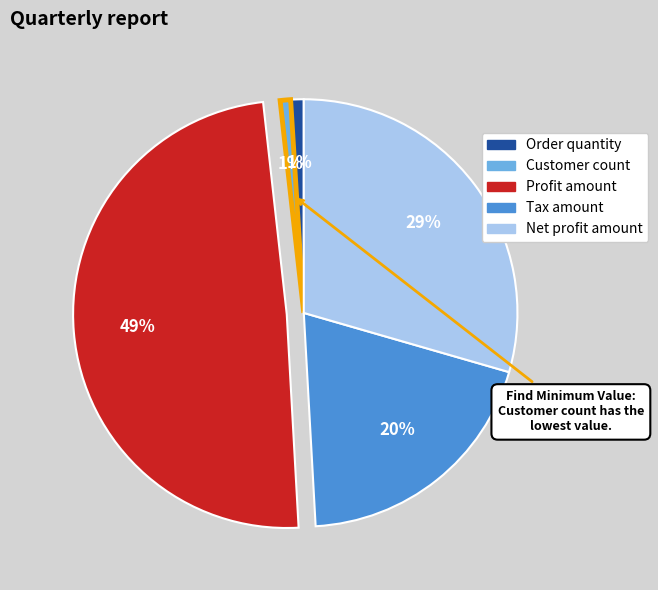

To the nearest percent, what is the difference between the largest and smallest slice percentages?

48%